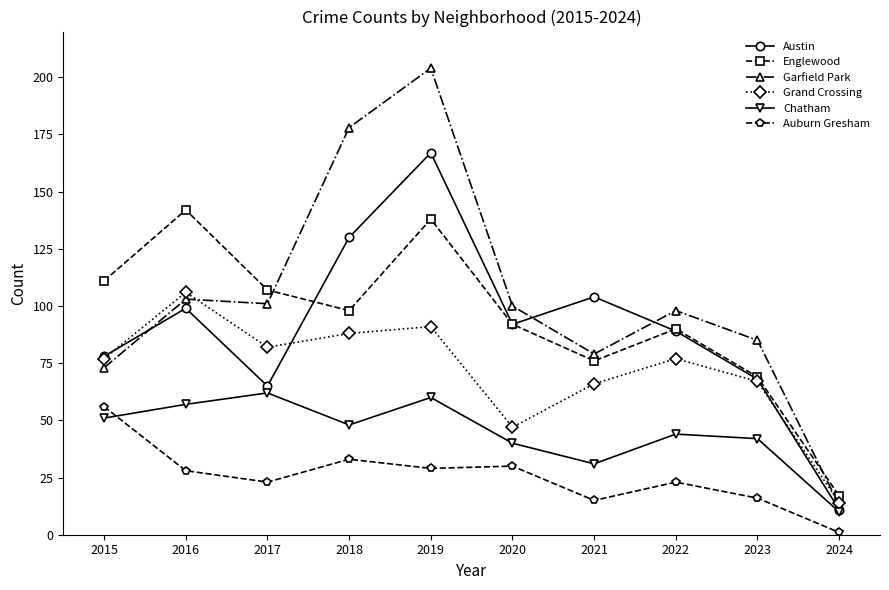

In Englewood, how many points are higher than both neighbors (excluding endpoints)?

3